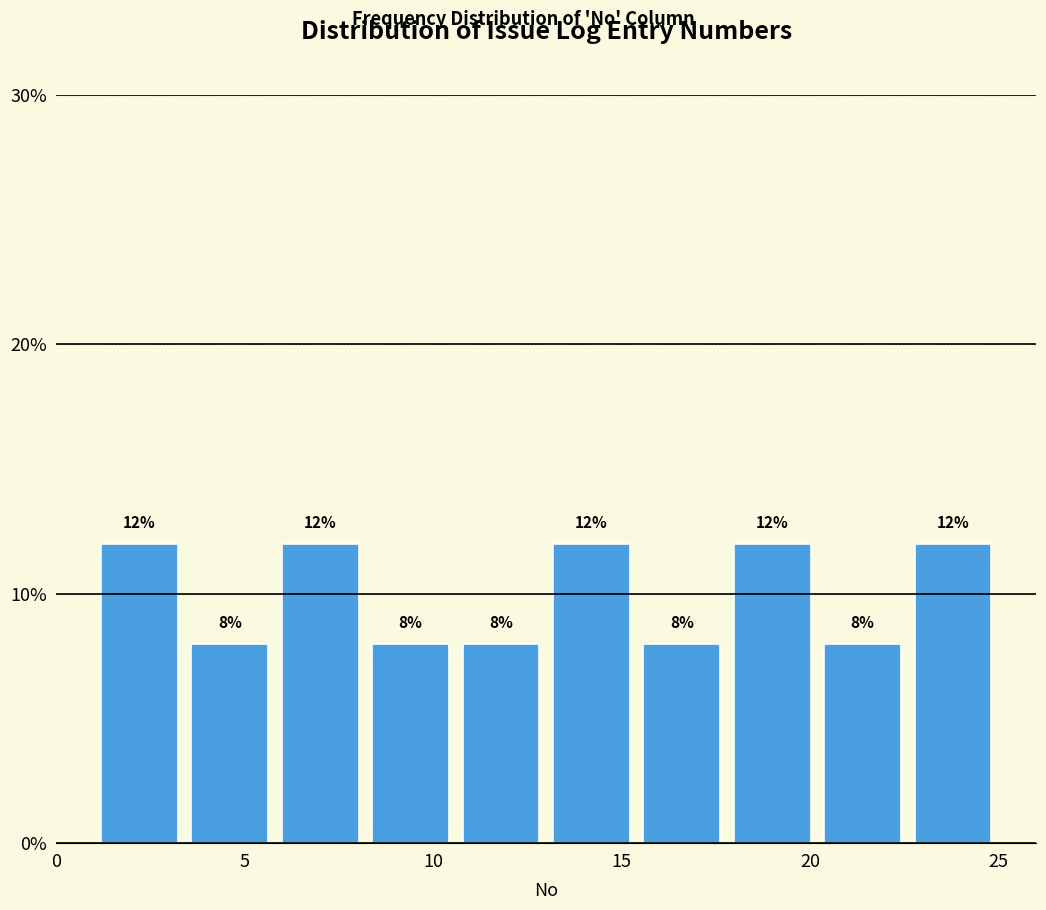

Reading left to right, list every bar in this chart as the range it spans on the x-axis followed by its height. The bar edges are not printed on the chart, so give them approximately, as read against the axis.

1.0 to 3.4: 12
3.4 to 5.8: 8
5.8 to 8.2: 12
8.2 to 10.6: 8
10.6 to 13.0: 8
13.0 to 15.4: 12
15.4 to 17.8: 8
17.8 to 20.2: 12
20.2 to 22.6: 8
22.6 to 25.0: 12